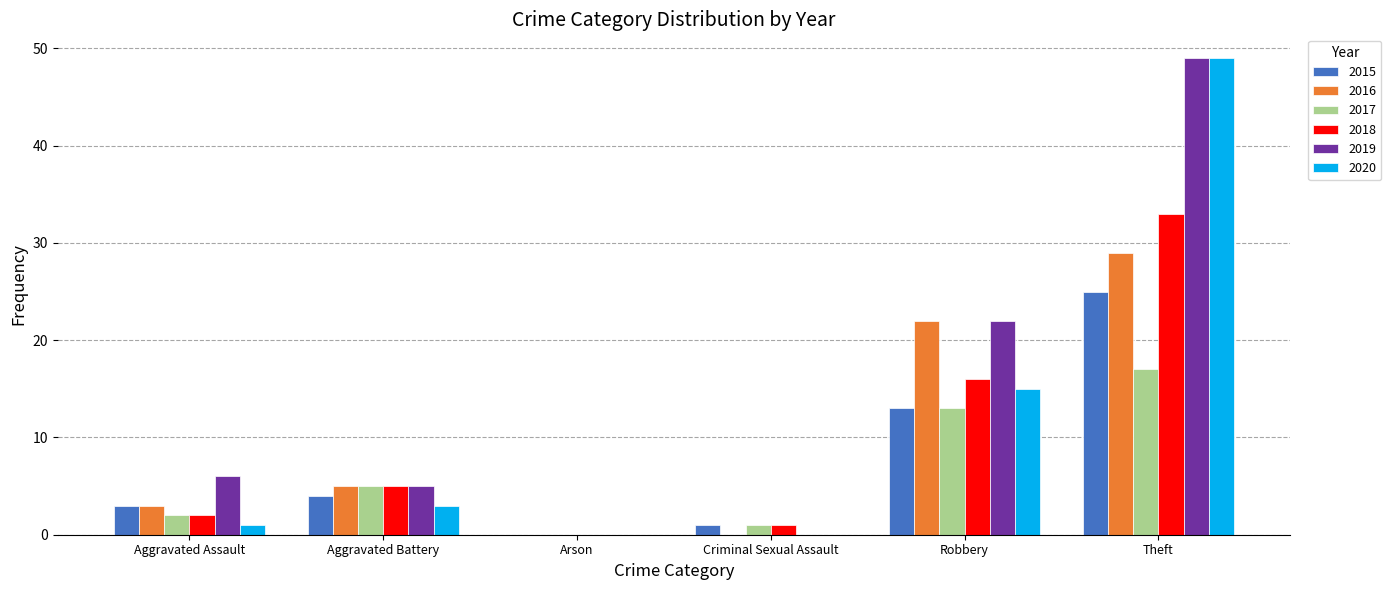

The value of 2018 at Theft is 53. True or false?

False